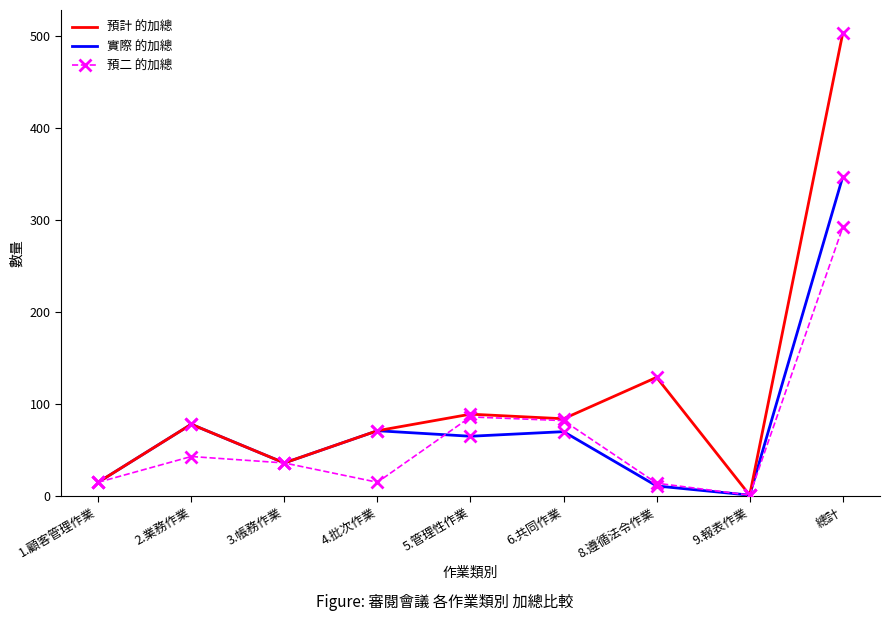

Where is the first local maximum for 預二 的加總?

2.業務作業